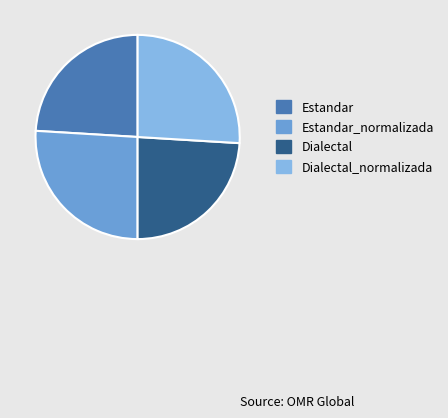

Do Dialectal_normalizada and Estandar_normalizada together represent more than half of the pie?

Yes